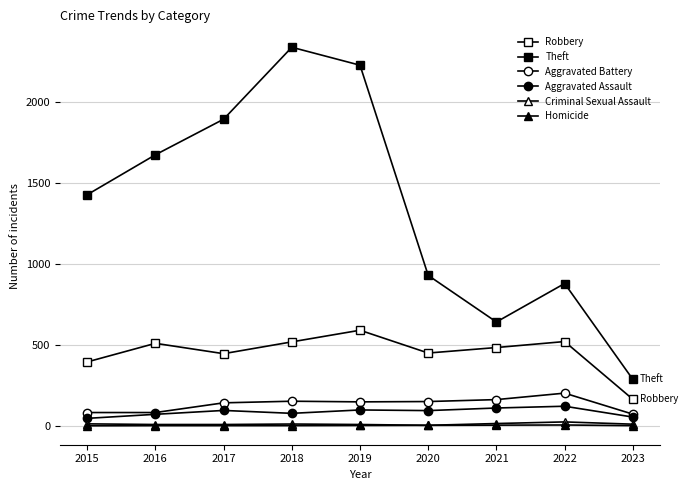

Count the number of data series in this chart.

6